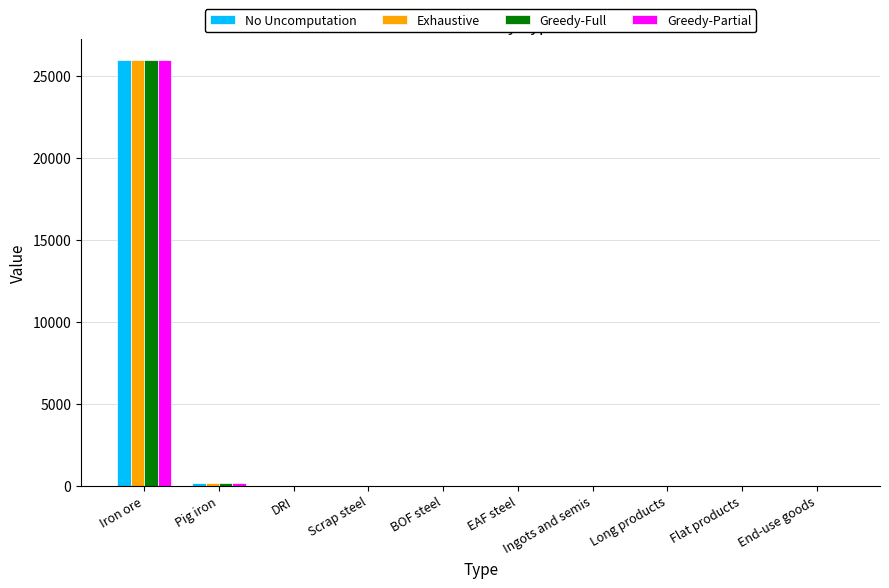

Is it true that Greedy-Partial equals 0.0 at BOF steel?

True